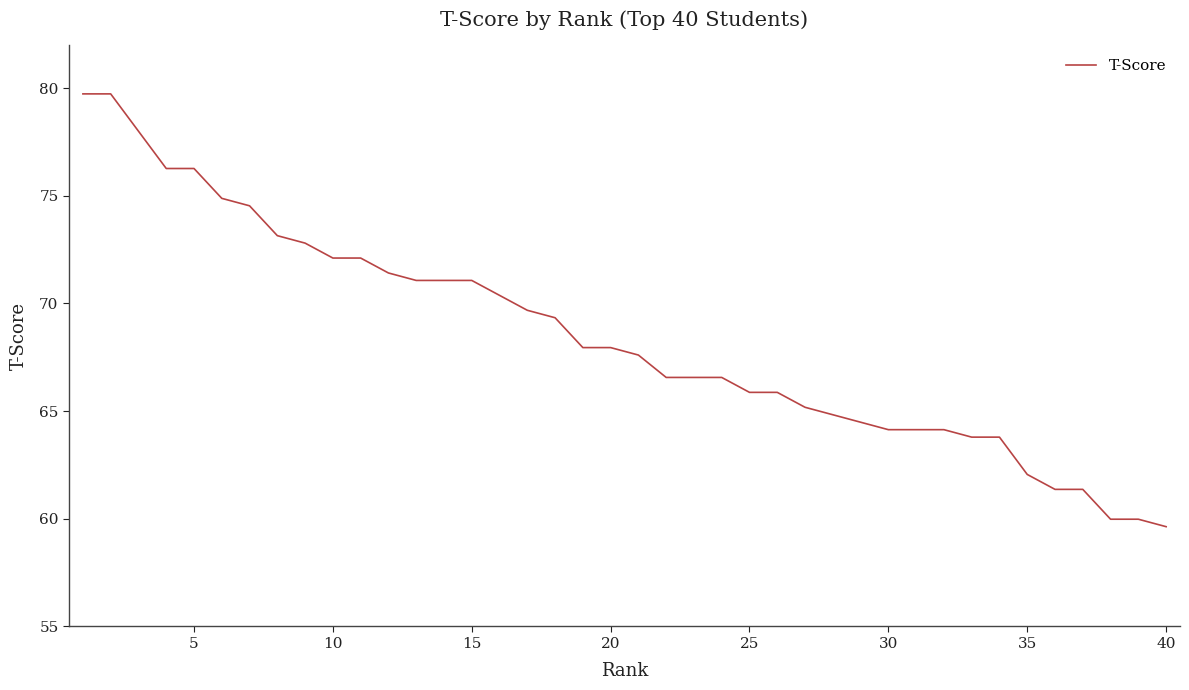

Count the number of values greater than 67.

21